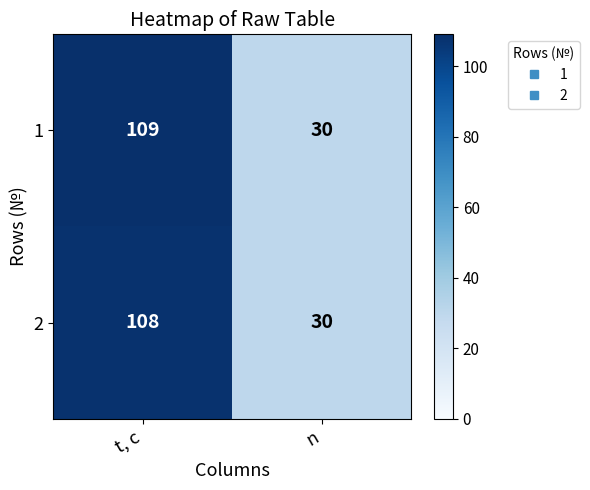

What is the difference between the maximum and minimum values in the 1 series?

79